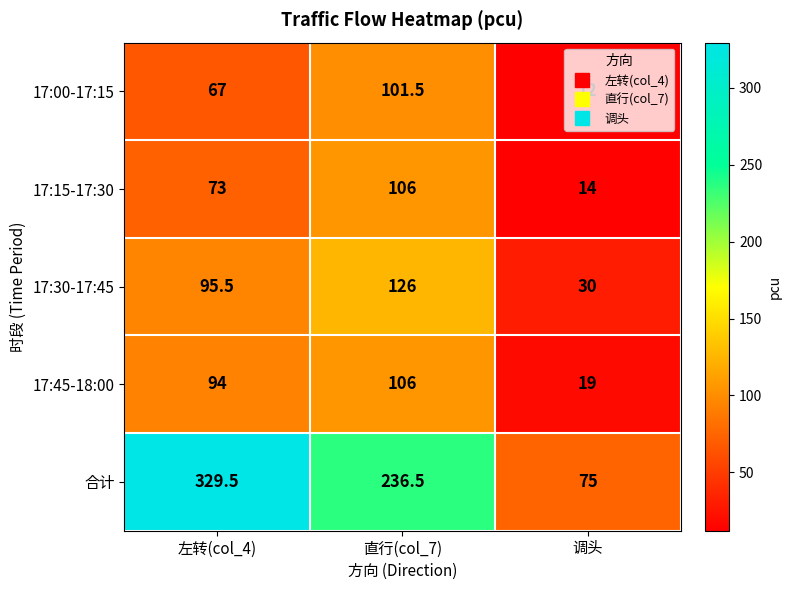

At which label does 17:30-17:45 reach its minimum?

调头